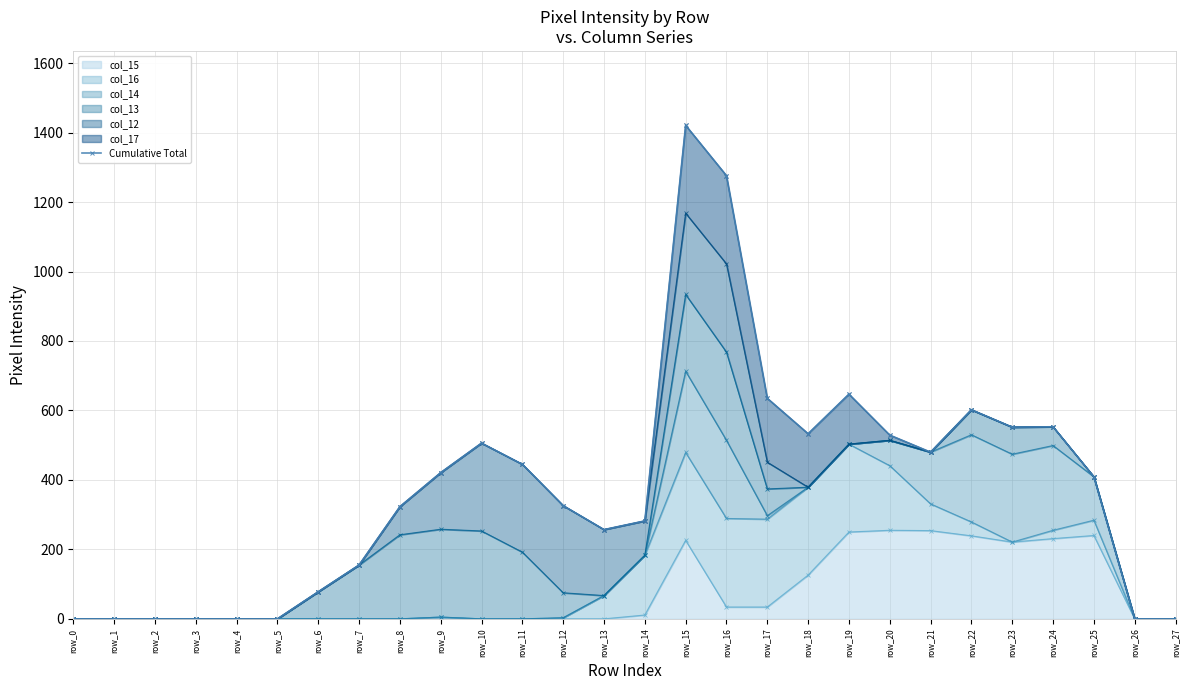

Rank the categories by value from highest to lowest.

row_15, row_16, row_19, row_17, row_22, row_24, row_23, row_18, row_20, row_10, row_21, row_11, row_9, row_25, row_12, row_8, row_14, row_13, row_7, row_6, row_0, row_1, row_2, row_3, row_4, row_5, row_26, row_27